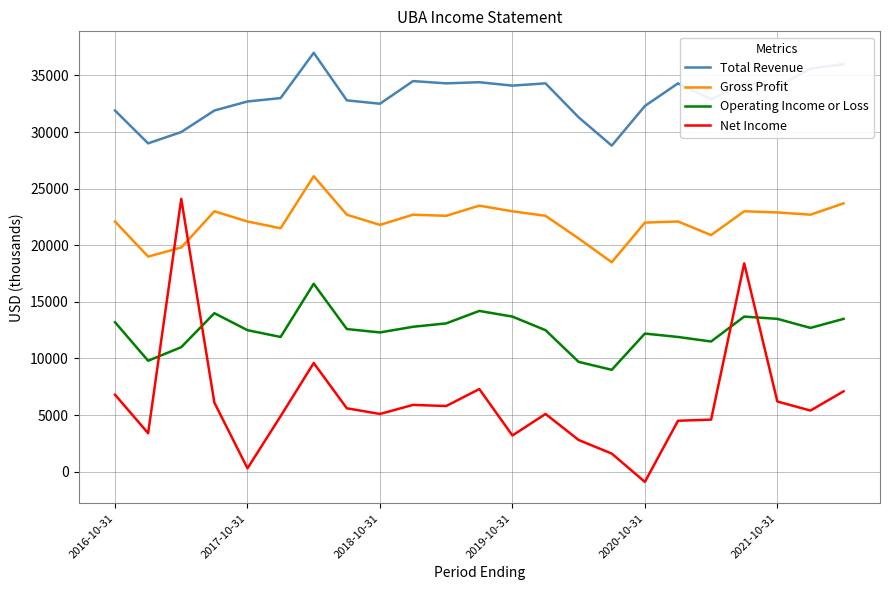

What is the maximum value shown in the chart?

37000